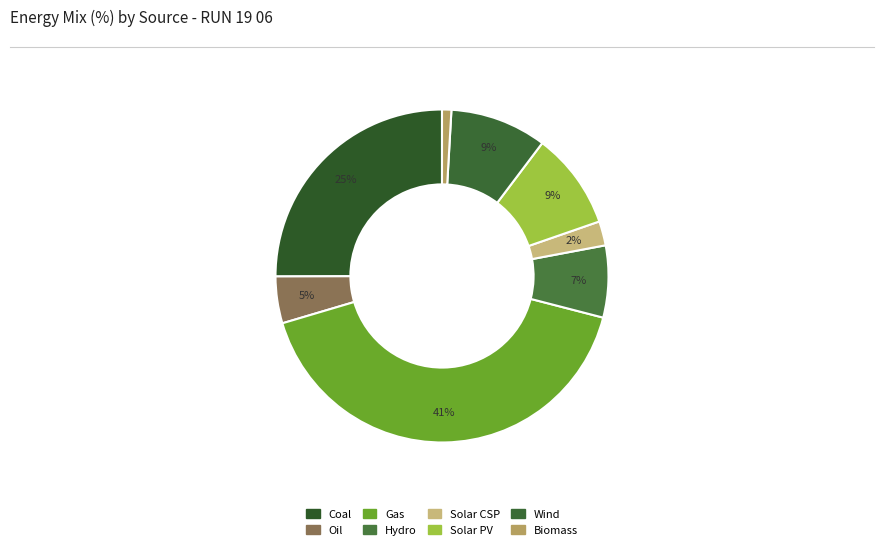

The Hydro slice represents 7% of the pie. True or false?

True